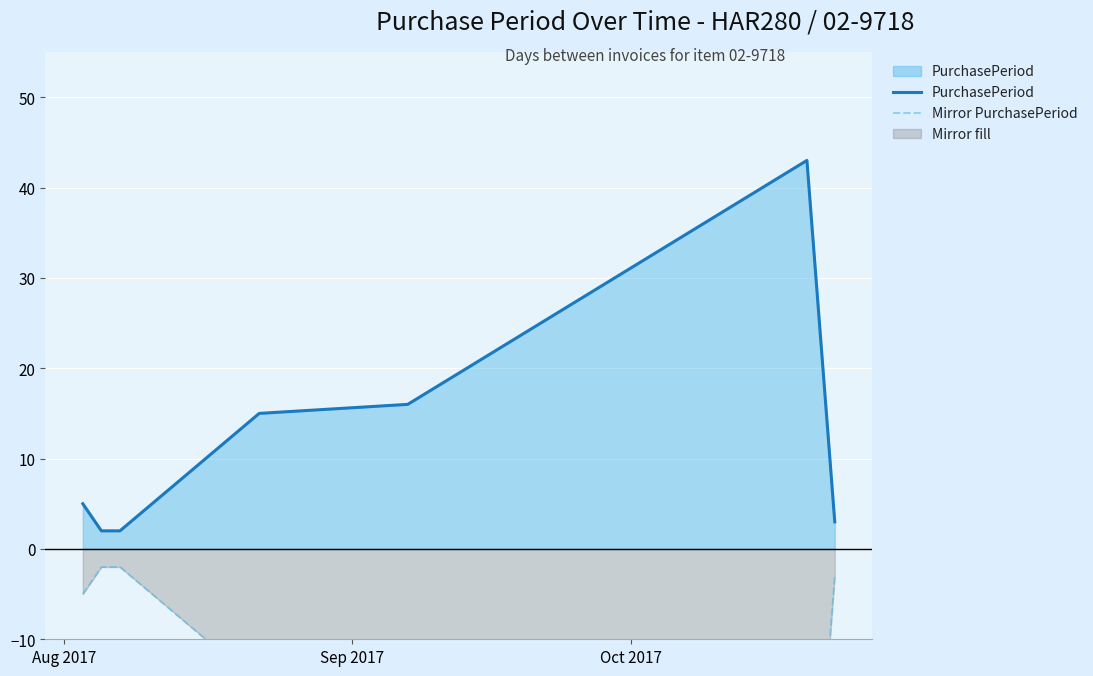

True or false: PurchasePeriod has a value of 26 at 3.

False